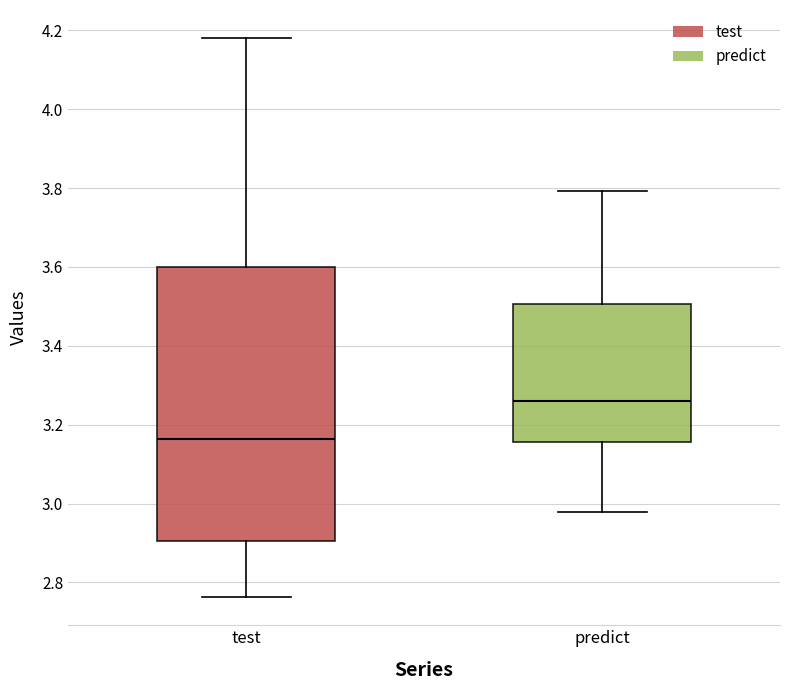

Where is the upper edge of the box for predict on the y-axis? The values are not printed on the chart, so give them approximately, as read against the axis.

3.50